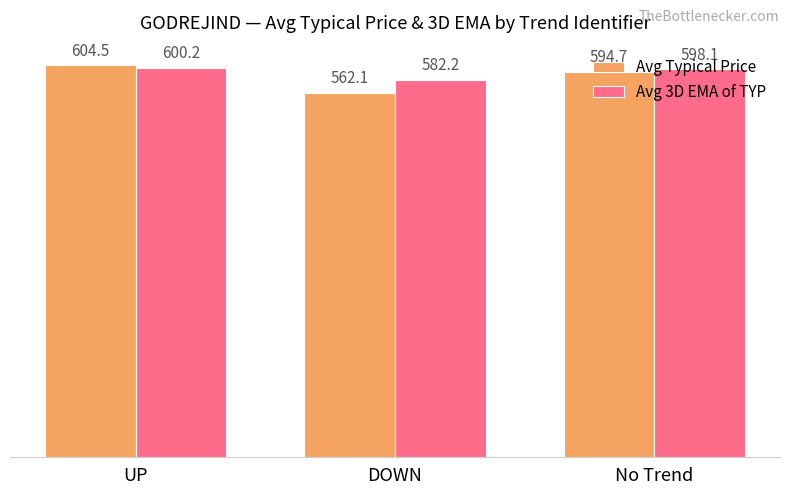

How many data points in Avg 3D EMA of TYP are less than 598?

1